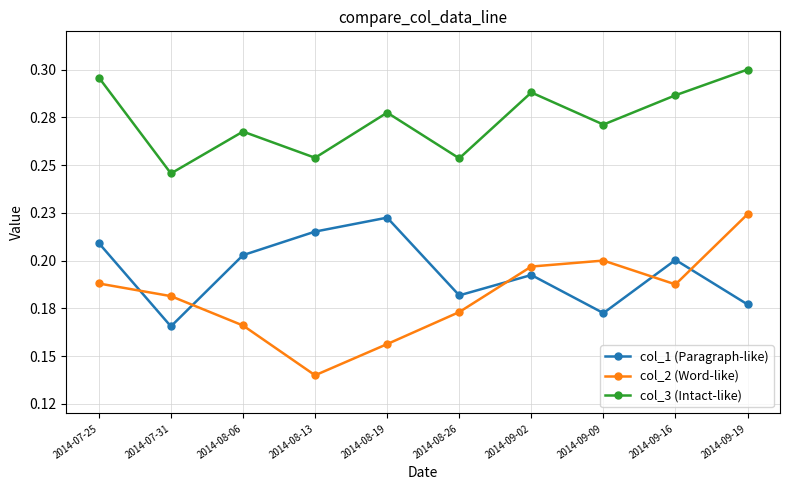

At which label is col_1 (Paragraph-like) closest to 0?

2014-07-31